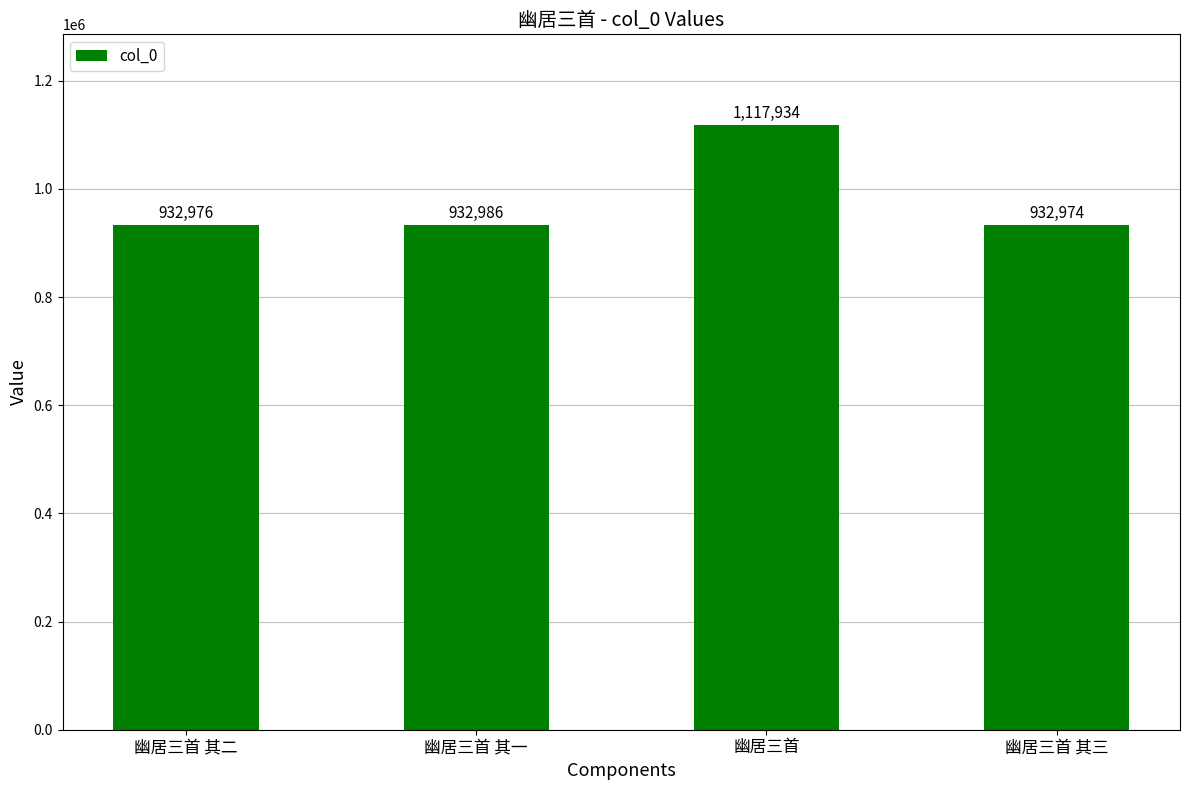

What is the greatest value displayed?

1117934